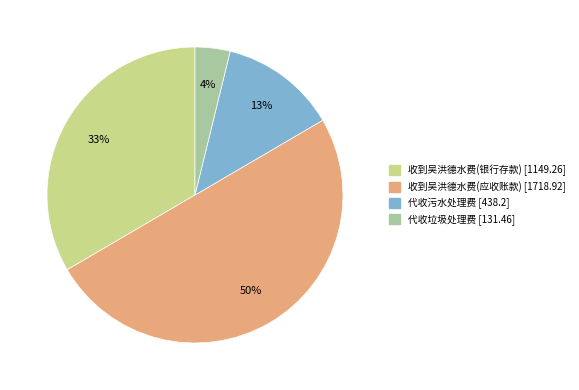

The 收到吴洪德水费(银行存款) slice represents 26% of the pie. True or false?

False